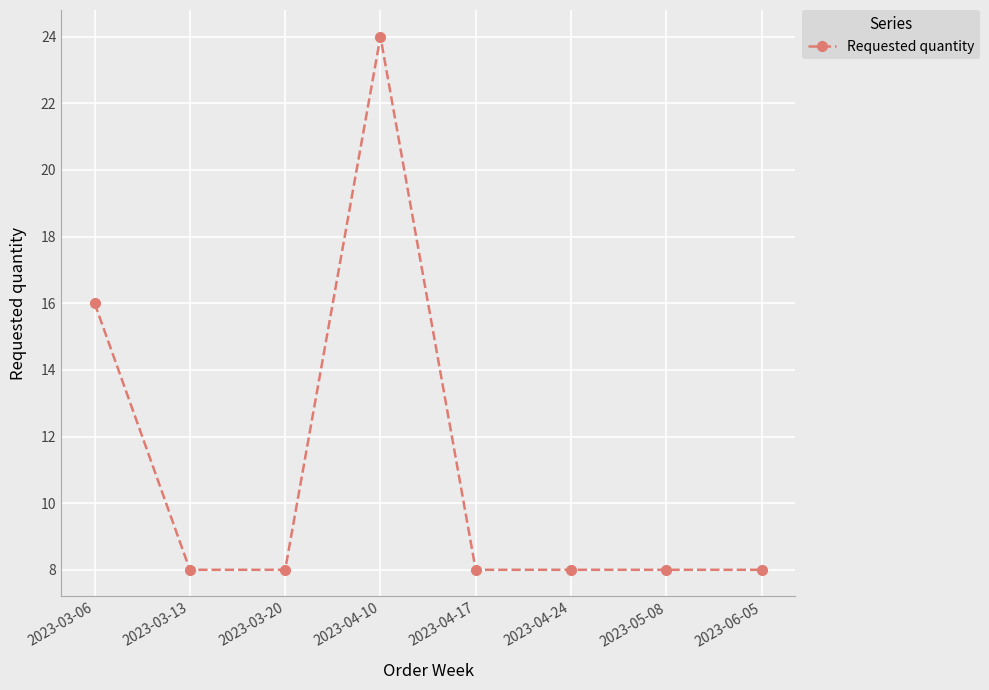

The chart shows a value of 8 at 2023-04-24. True or false?

True